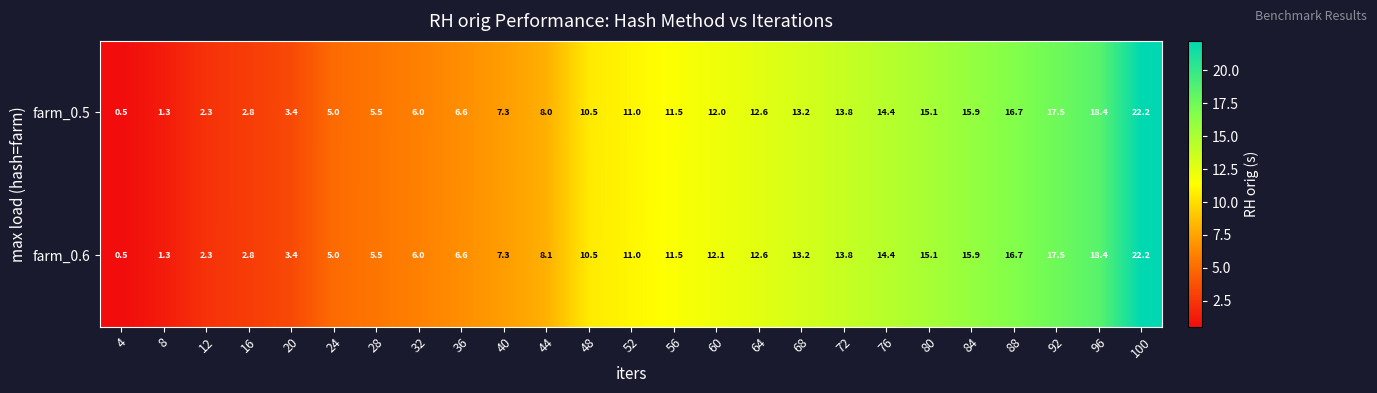

What is the approximate value of farm_0.5 at 84?

15.9